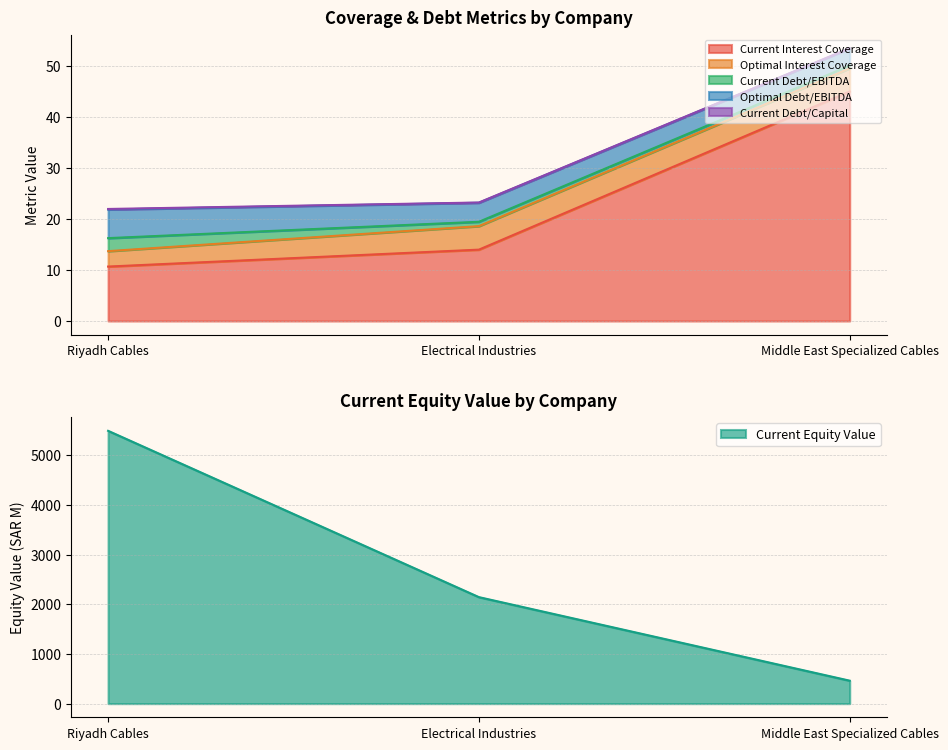

Which category has the highest value across all series?

Riyadh Cables